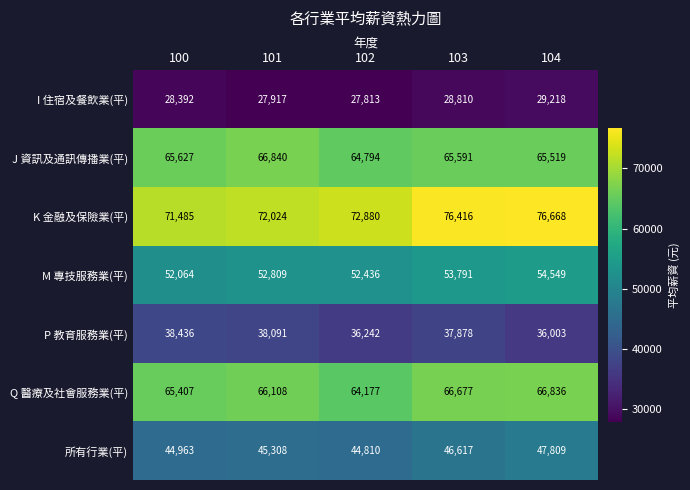

Read the Q 醫療及社會服務業(平) value at 101, to the nearest 50.

66100